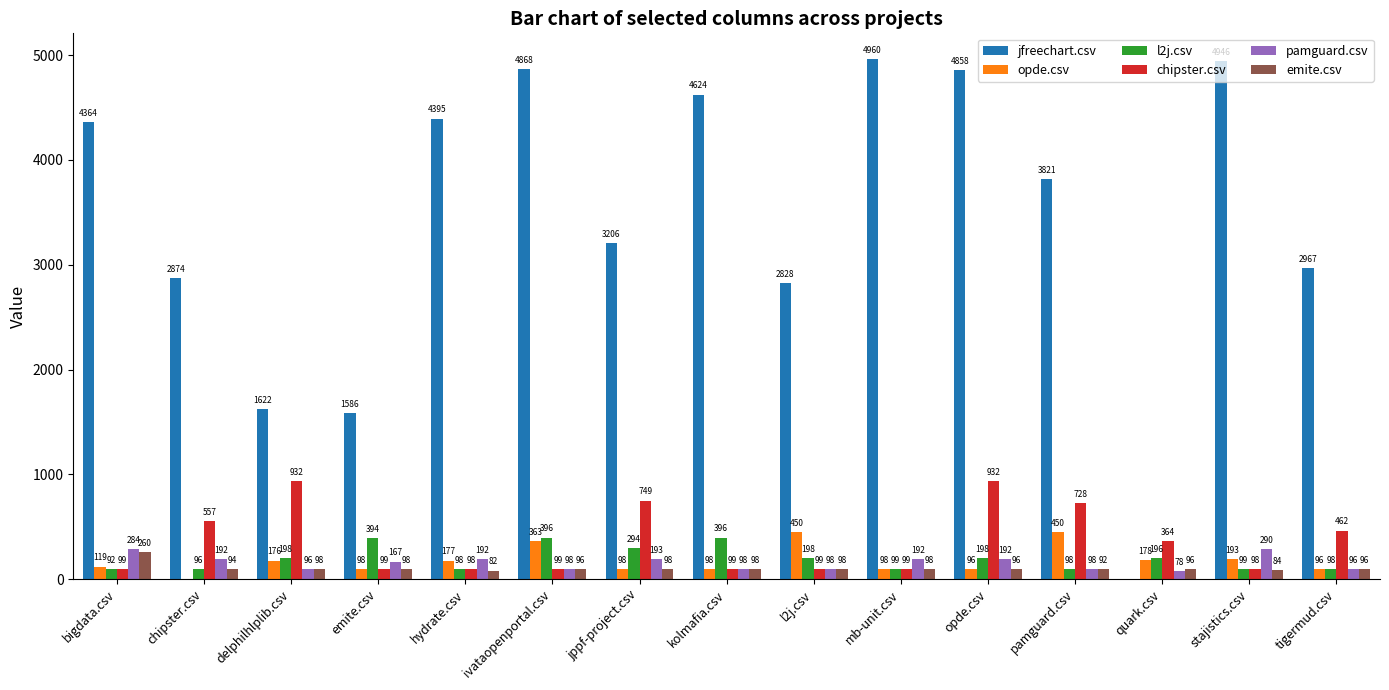

Does the chart contain stacked bars?

No